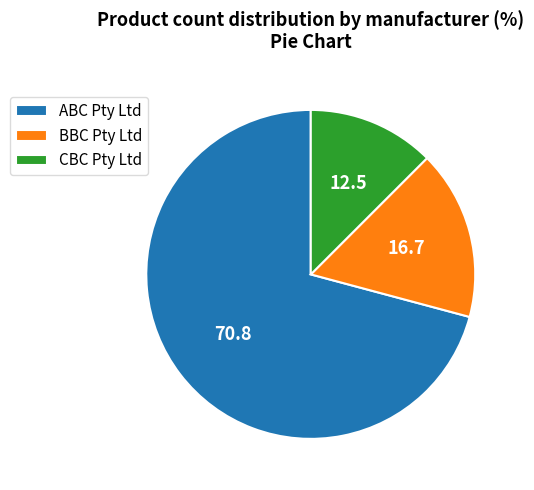

Count the number of slices in the pie.

3